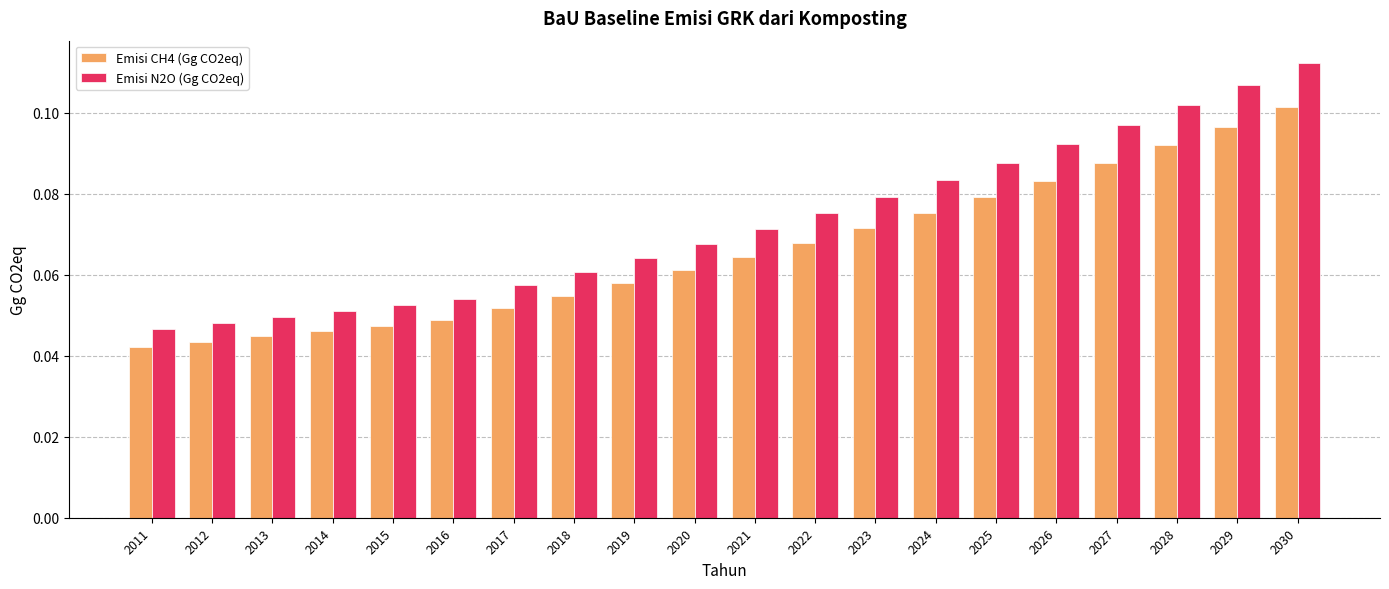

What is the total value across all series at 2027?

0.2